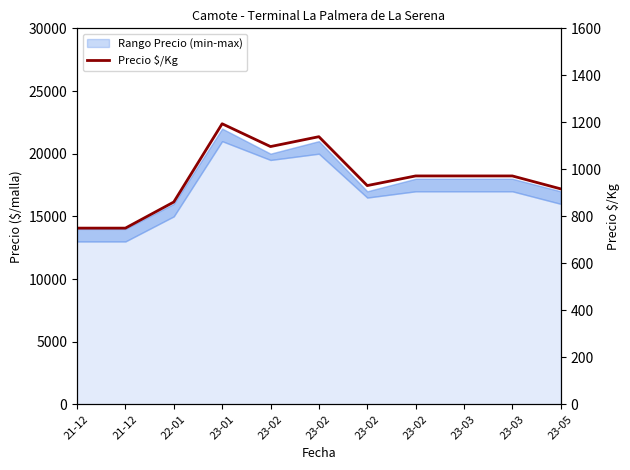

Which has a higher value, 21-12 or 22-01?

22-01